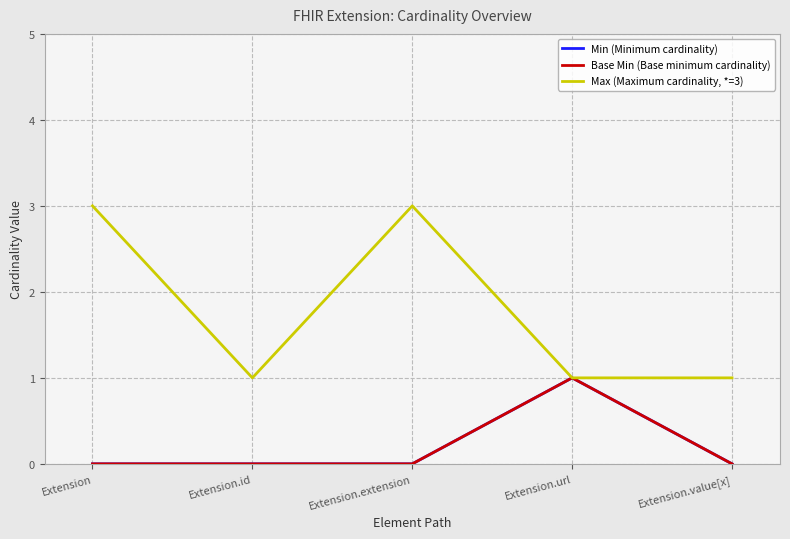

Does the chart display data point markers on the line(s)?

No